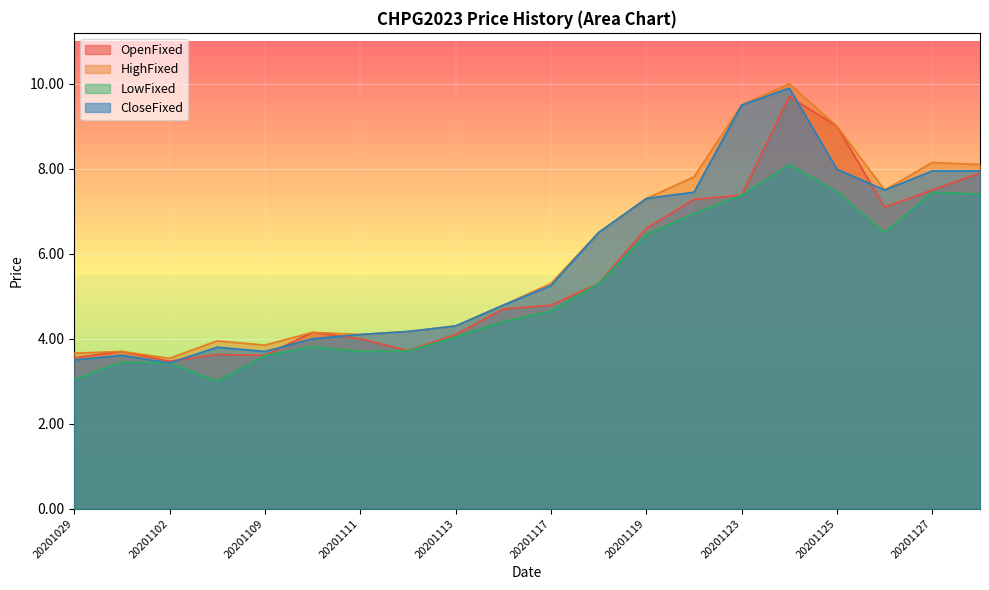

Rank the series at 20201102 from lowest to highest value.

LowFixed, CloseFixed, OpenFixed, HighFixed